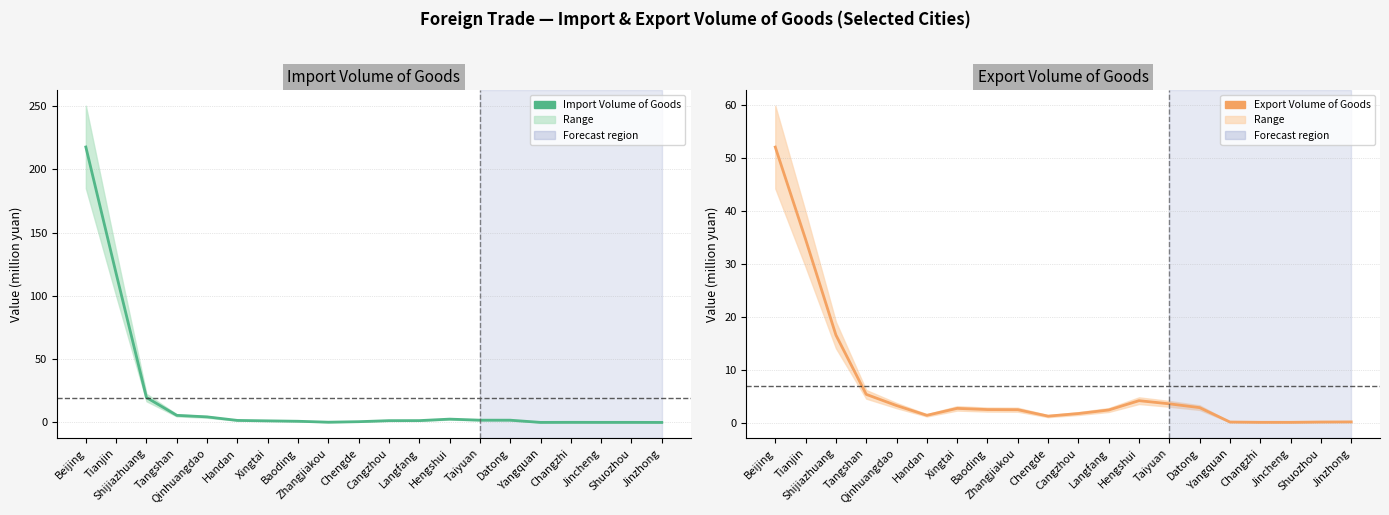

At which label does Import Volume of Goods reach its peak?

Beijing